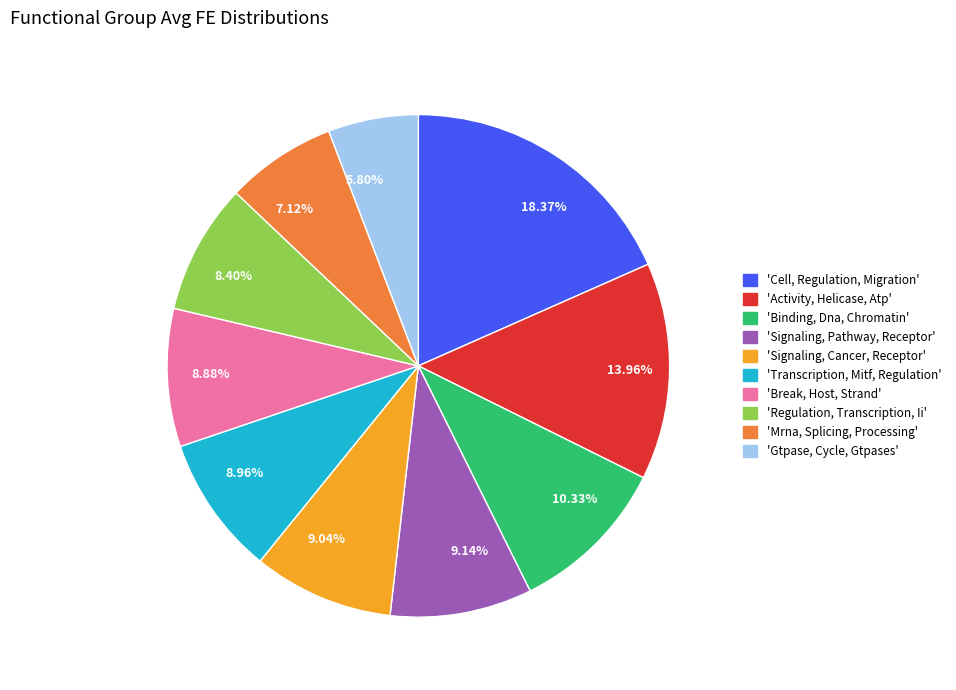

Does any single category account for the majority?

No